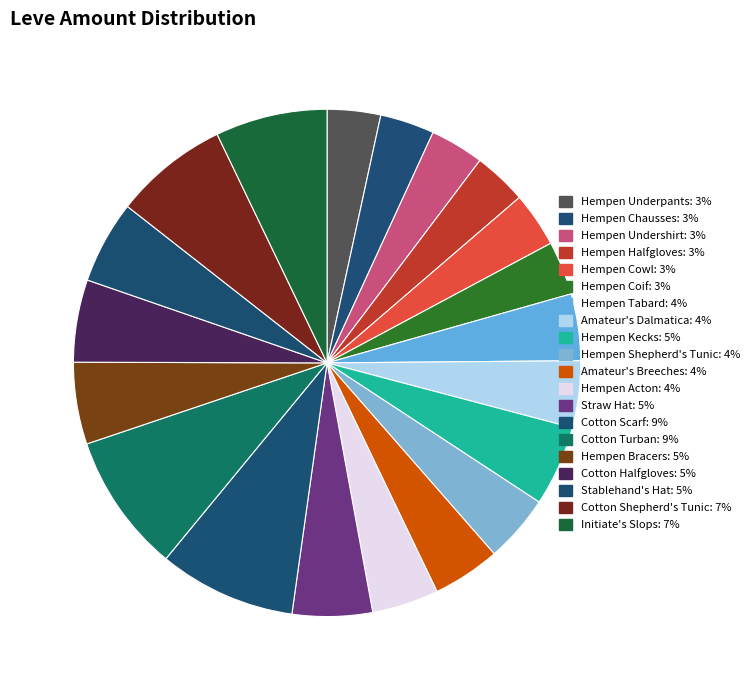

Does Hempen Shepherd's Tunic represent more than half of the total?

No